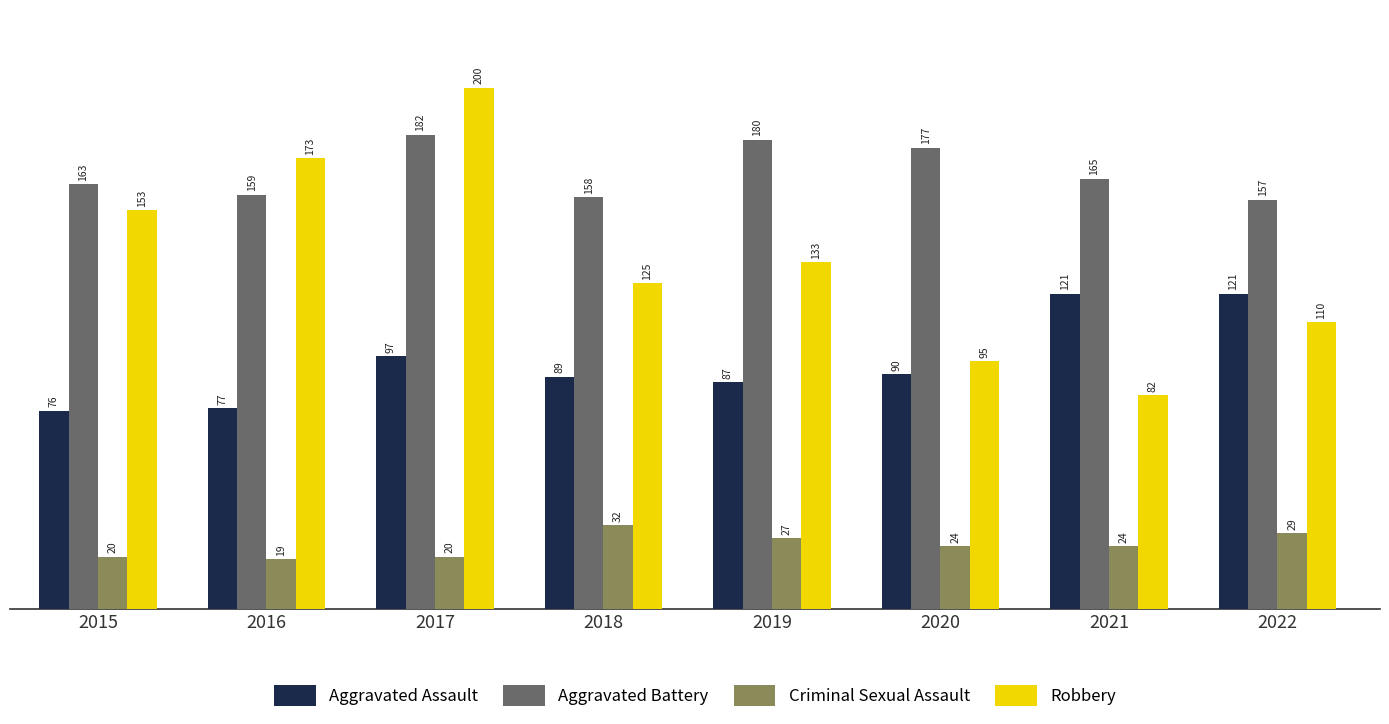

The value of Robbery at 2018 is 125. True or false?

True